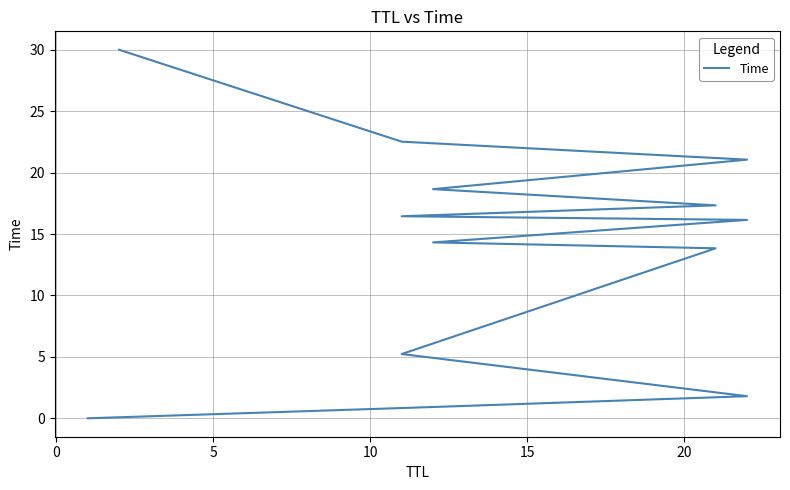

The value at 10 is 1.9. True or false?

False